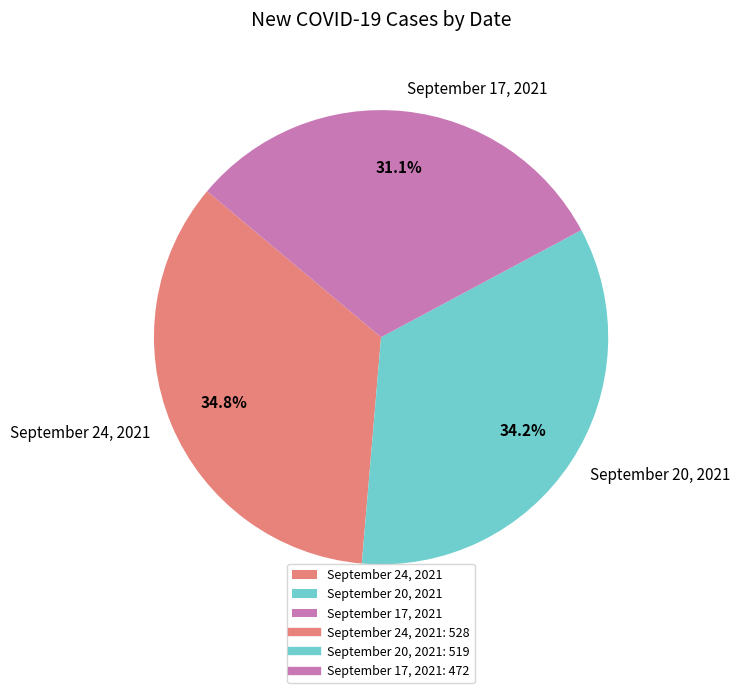

To the nearest percent, what percentage of the pie is September 20, 2021?

34%